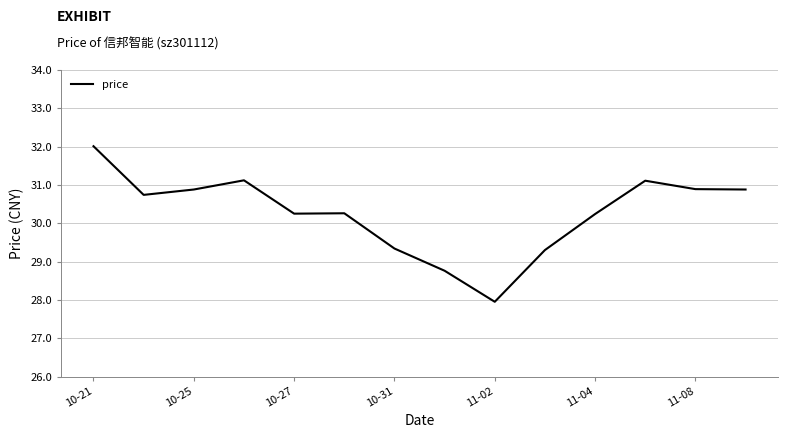

What is the difference between the maximum and minimum values?

4.1